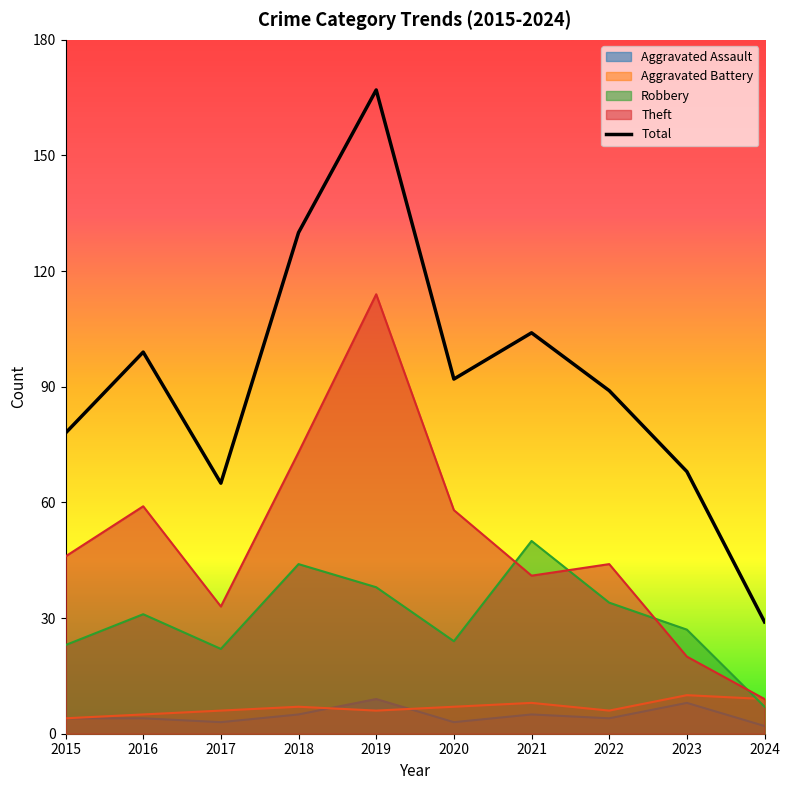

Reading left to right, list all the values displayed in this chart.

78	99	65	130	167	92	104	89	68	29